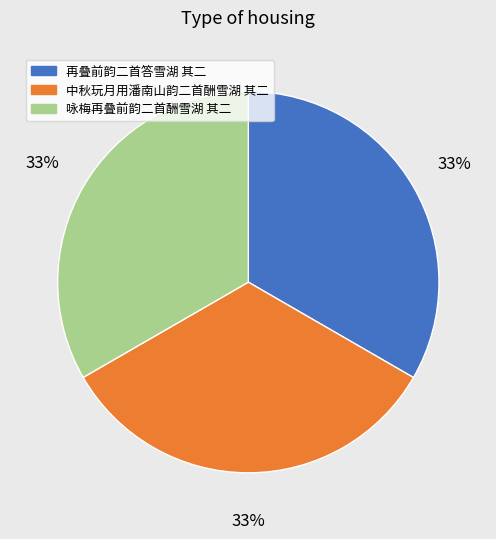

Do 再叠前韵二首答雪湖 其二 and 中秋玩月用潘南山韵二首酬雪湖 其二 together represent more than half of the pie?

Yes